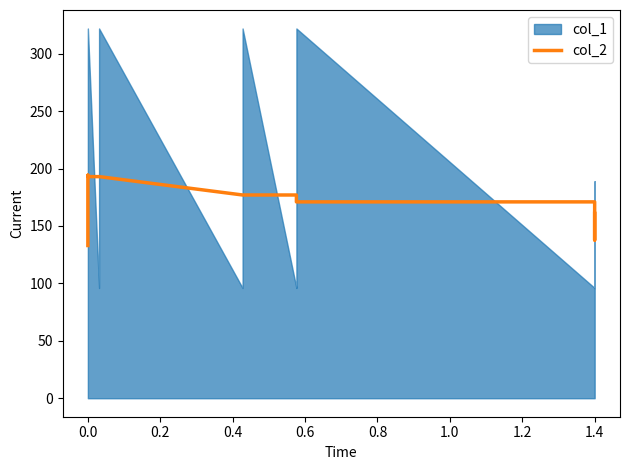

What is the label of the 20th point from the left?

1.4